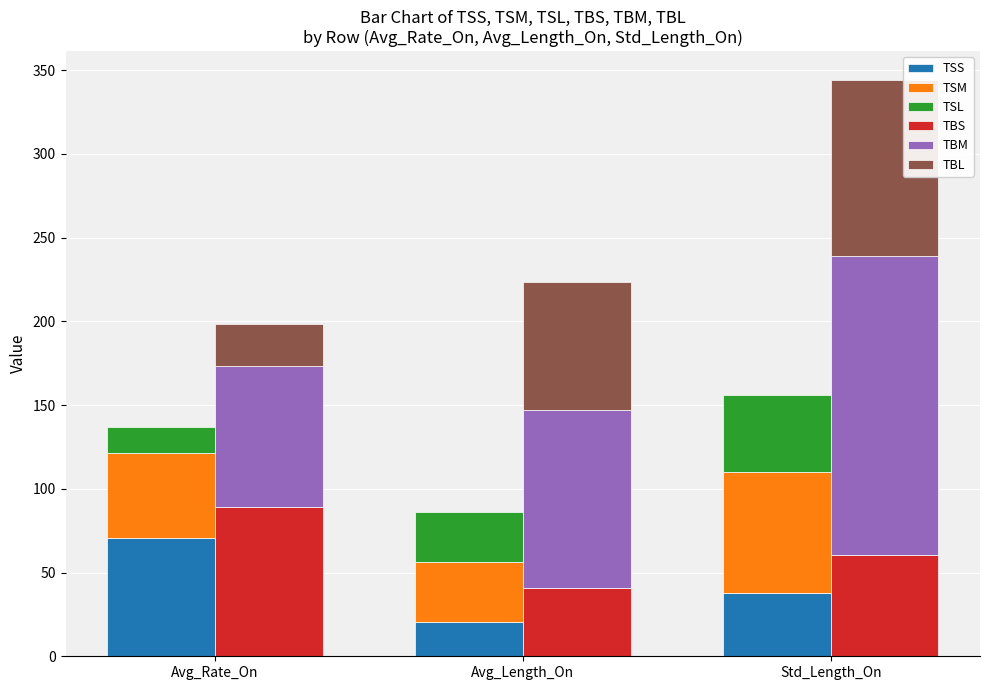

What is the approximate value of TBM at Std_Length_On?

178.6